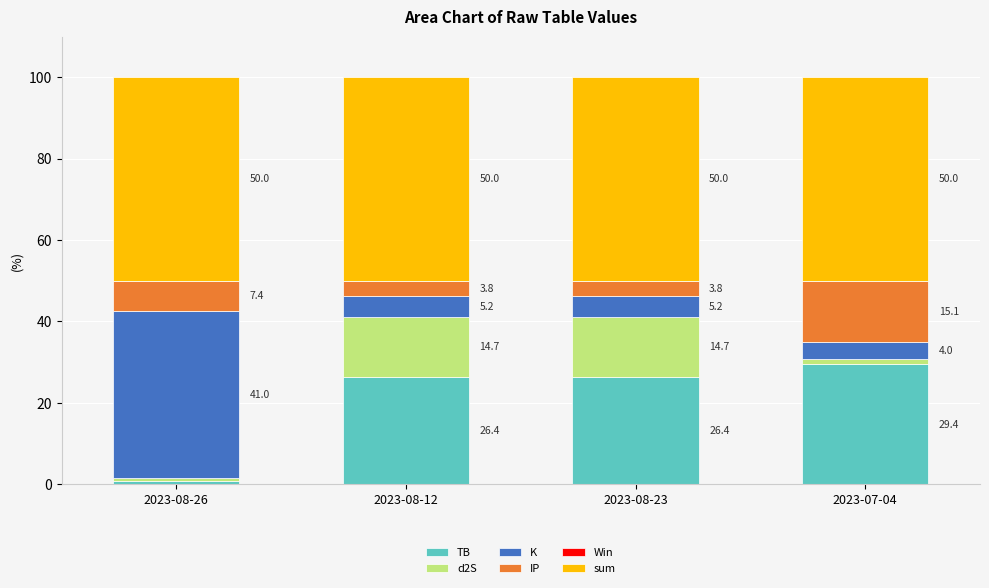

Does the chart contain any negative values?

No